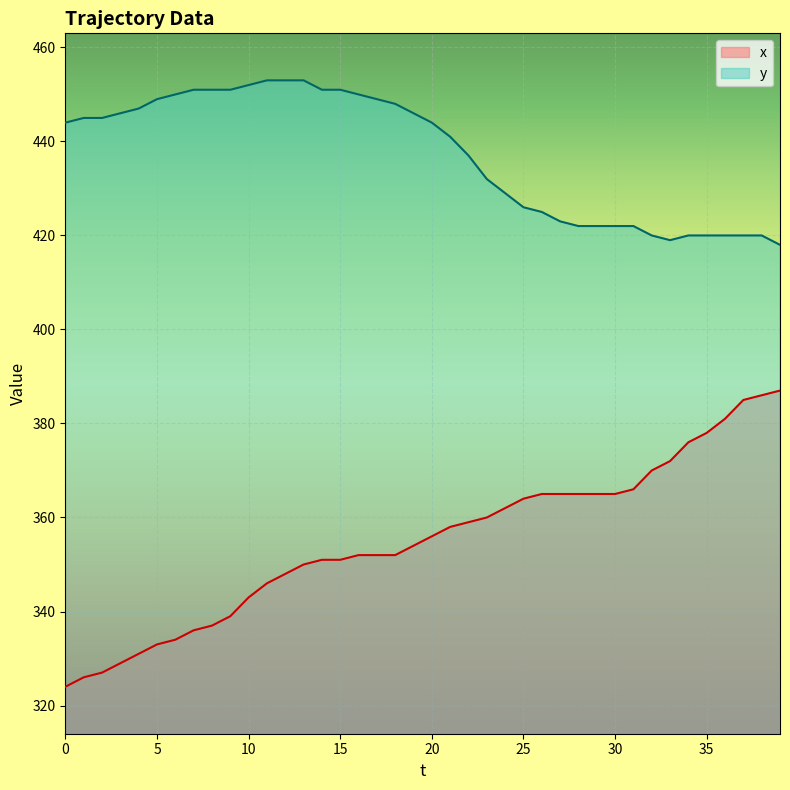

How many values in the y series are below 444?

19